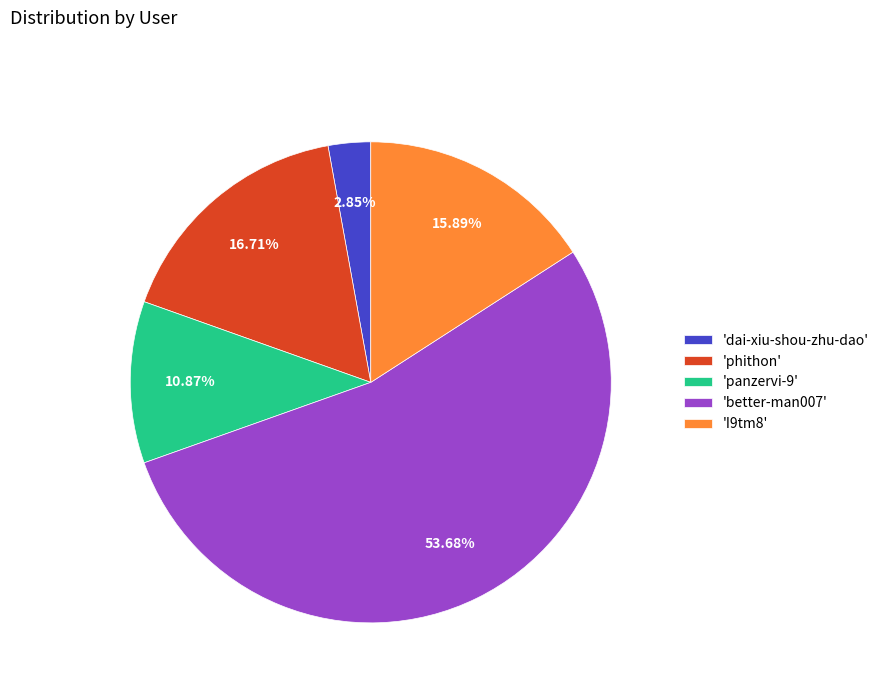

Do 'I9tm8' and 'dai-xiu-shou-zhu-dao' together represent more than half of the pie?

No